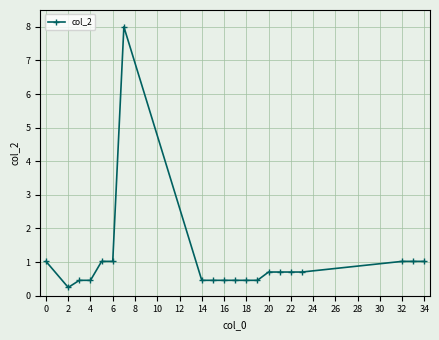

True or false: the data has more than 0 interior local peaks.

True